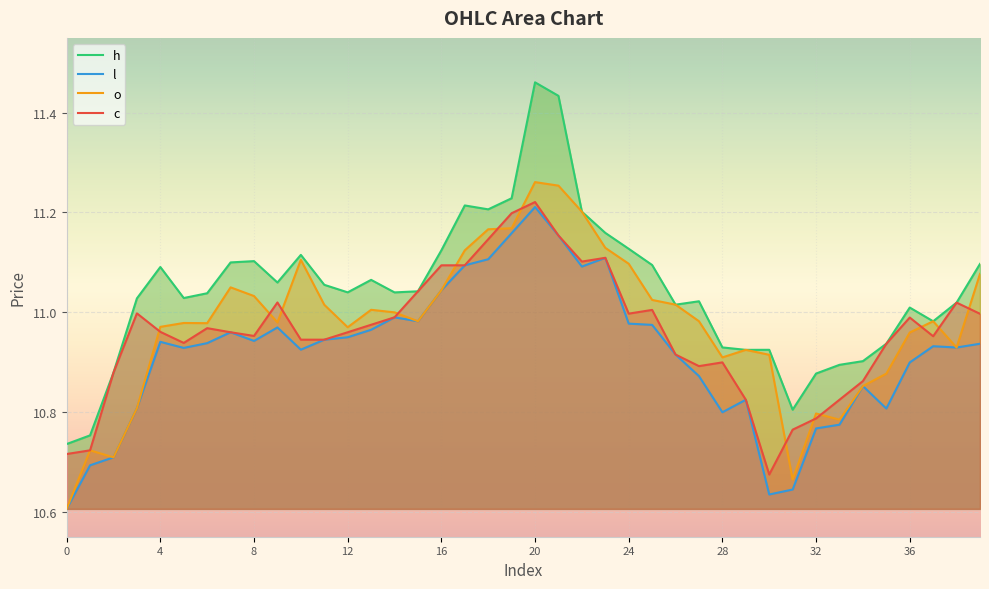

What value does the h series have at 33?

10.9